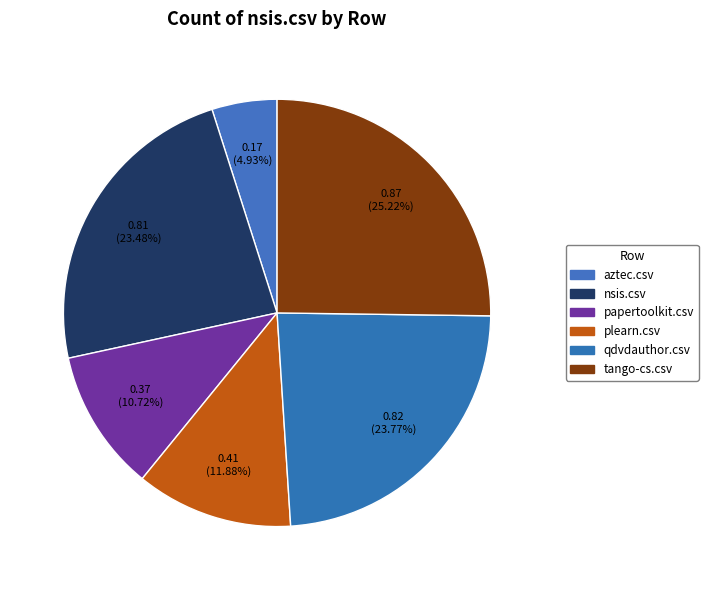

To the nearest percent, what is the difference between the largest and smallest slice percentages?

20%